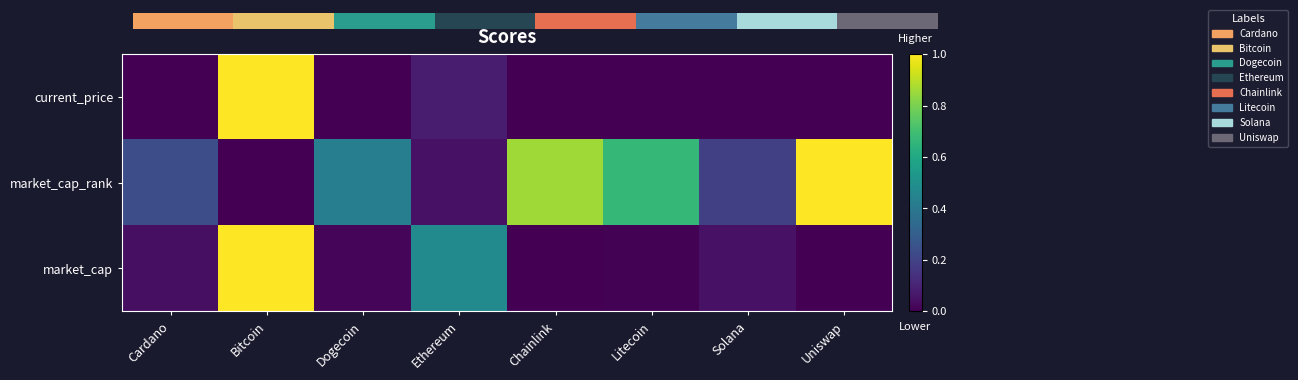

Rank the categories by market_cap value from lowest to highest.

Uniswap, Chainlink, Litecoin, Dogecoin, Cardano, Solana, Ethereum, Bitcoin